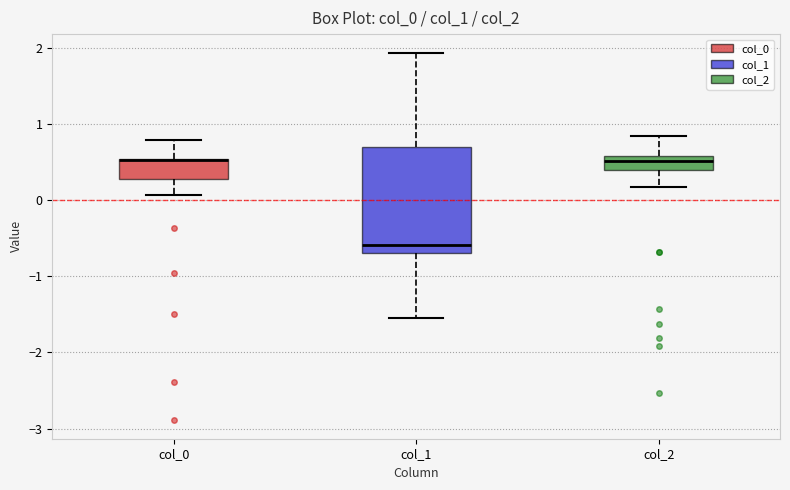

Where is the lower edge of the box for col_0 on the y-axis? The values are not printed on the chart, so give them approximately, as read against the axis.

0.3